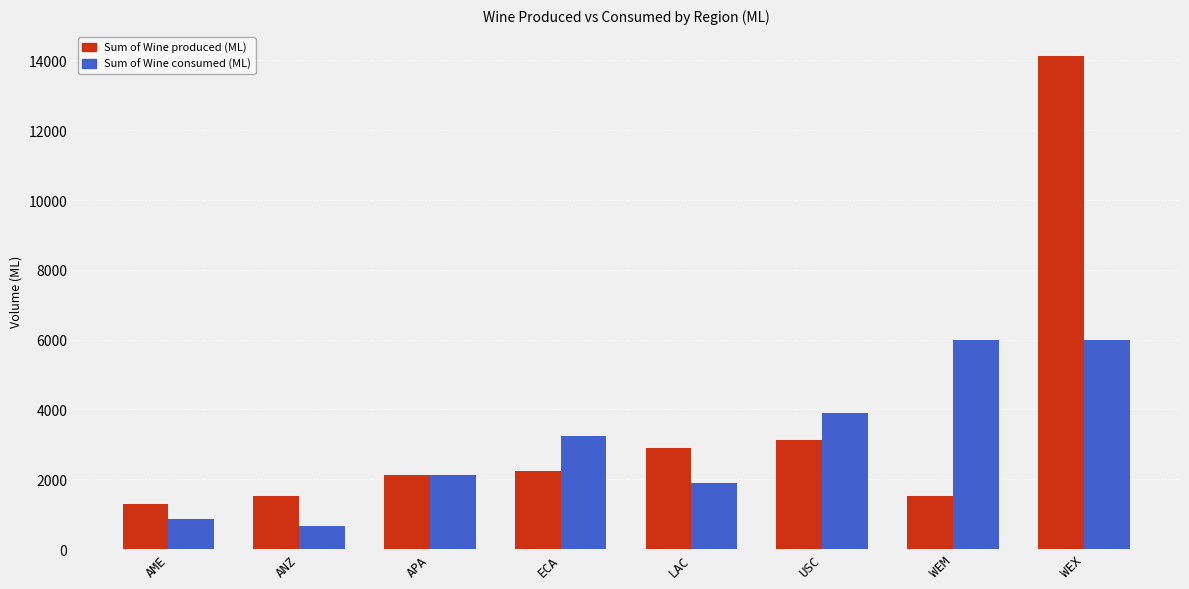

What is the sum of all Sum of Wine consumed (ML) values?

24660.8